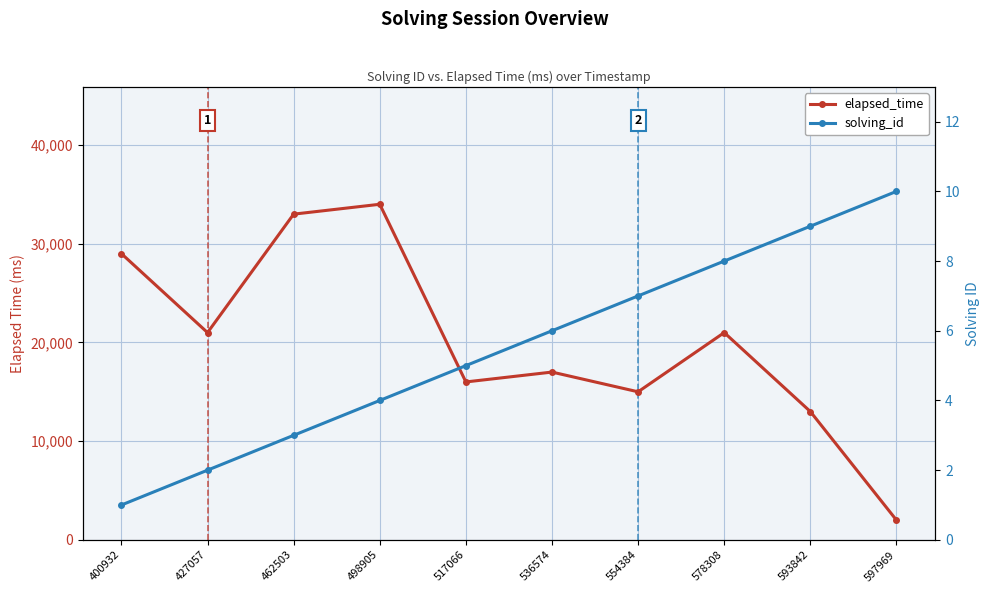

How many lines are shown in the chart?

2